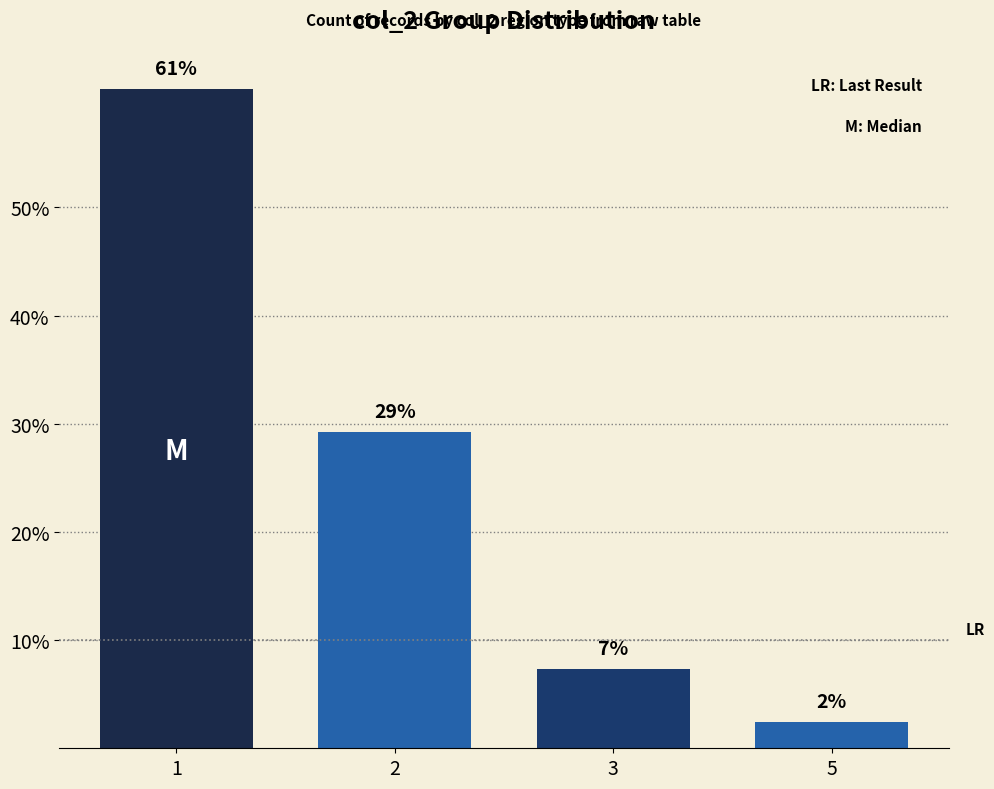

Are the bars horizontal?

No